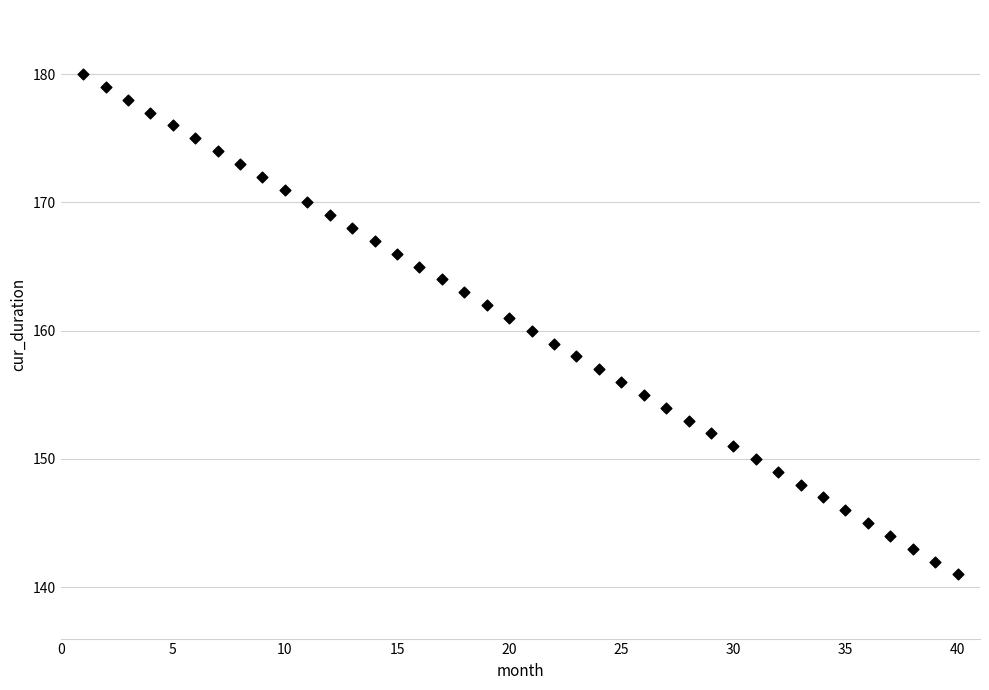

What is the range of Y values (max minus min)?

39